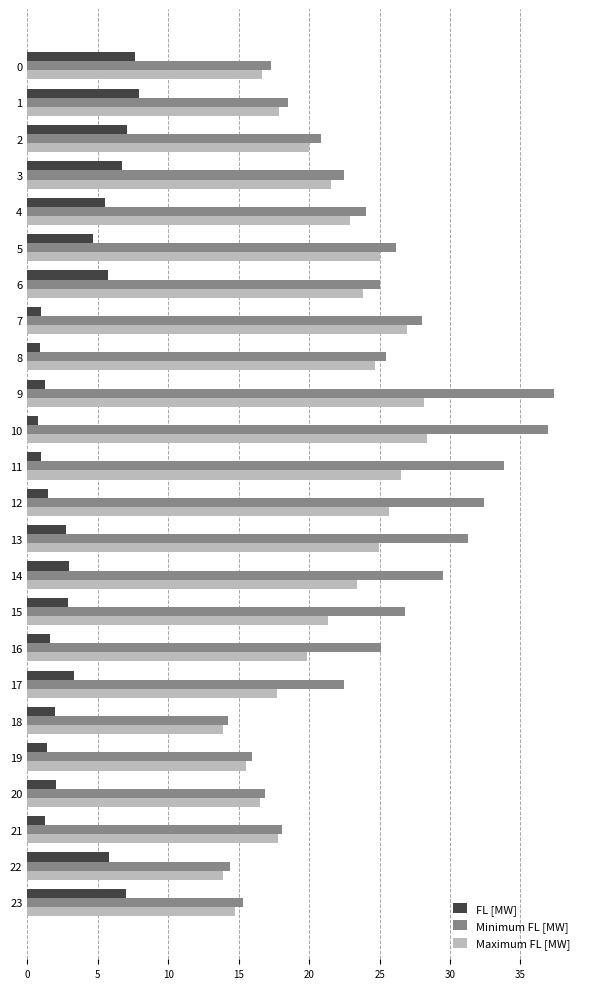

Which series has the largest range (max minus min)?

Minimum FL [MW]